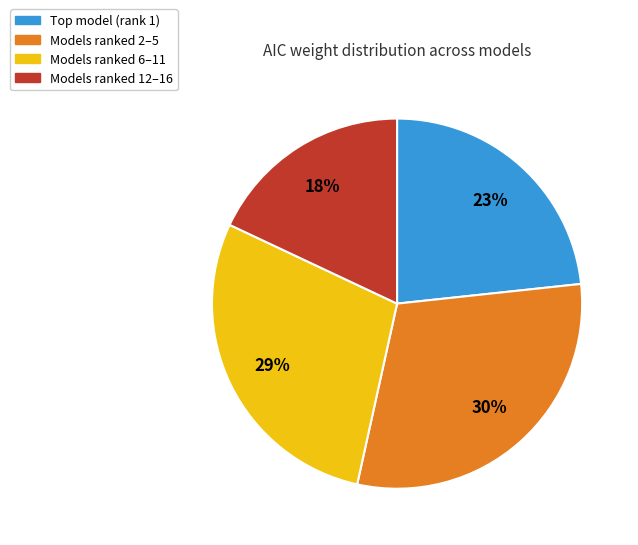

How many slices are in this pie chart?

4